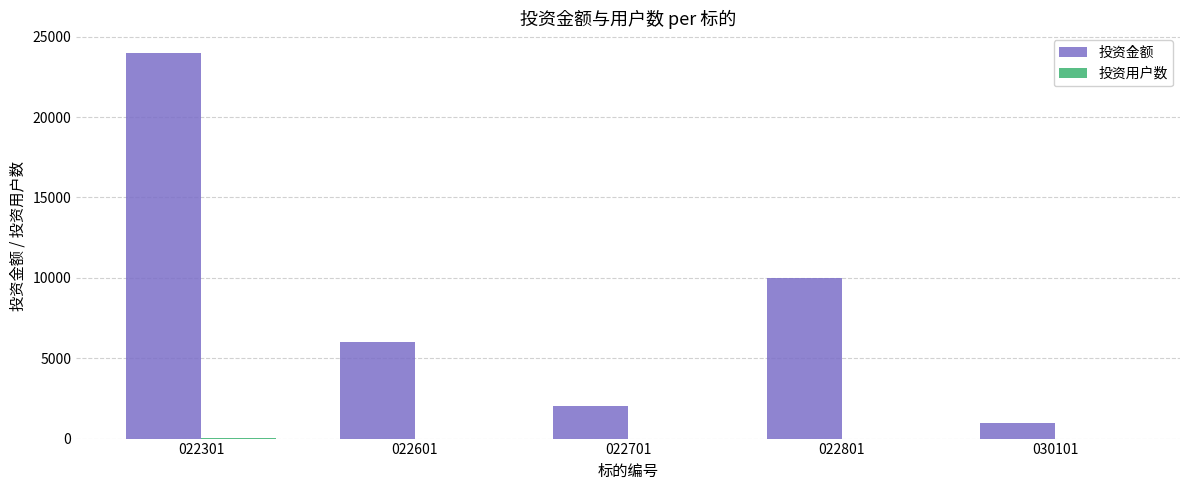

Between 022301 and 022801, which series saw the biggest shift?

投资金额